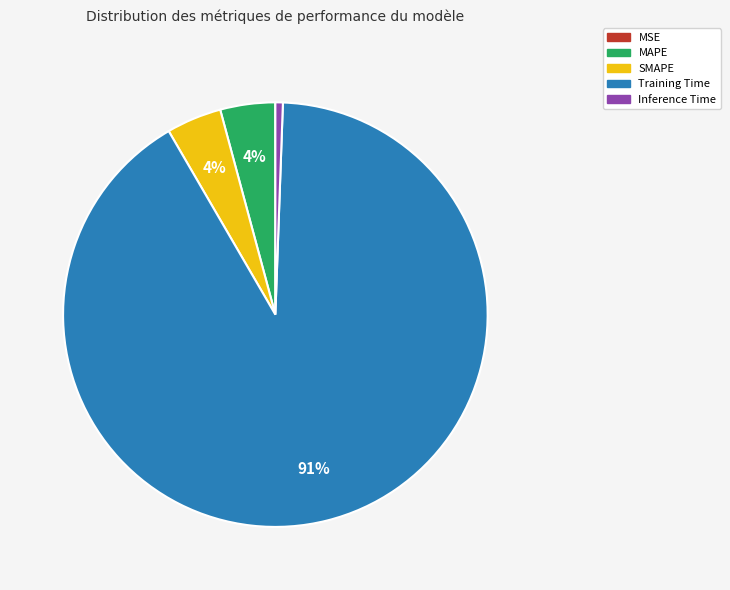

Which slice represents more than half of the pie?

Training Time